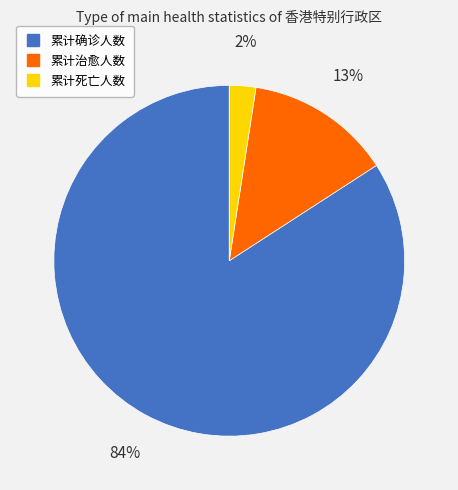

Is it true that 累计确诊人数 is 84% of the pie?

True